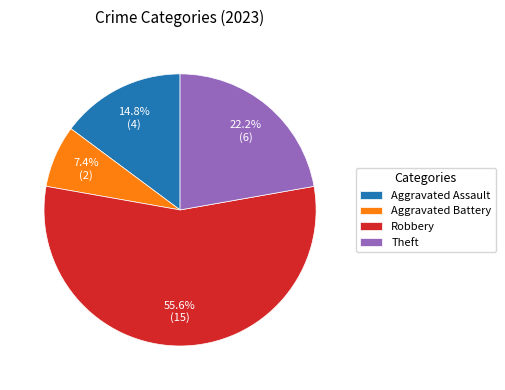

What percentage is the Aggravated Assault slice, to the nearest percent?

15%